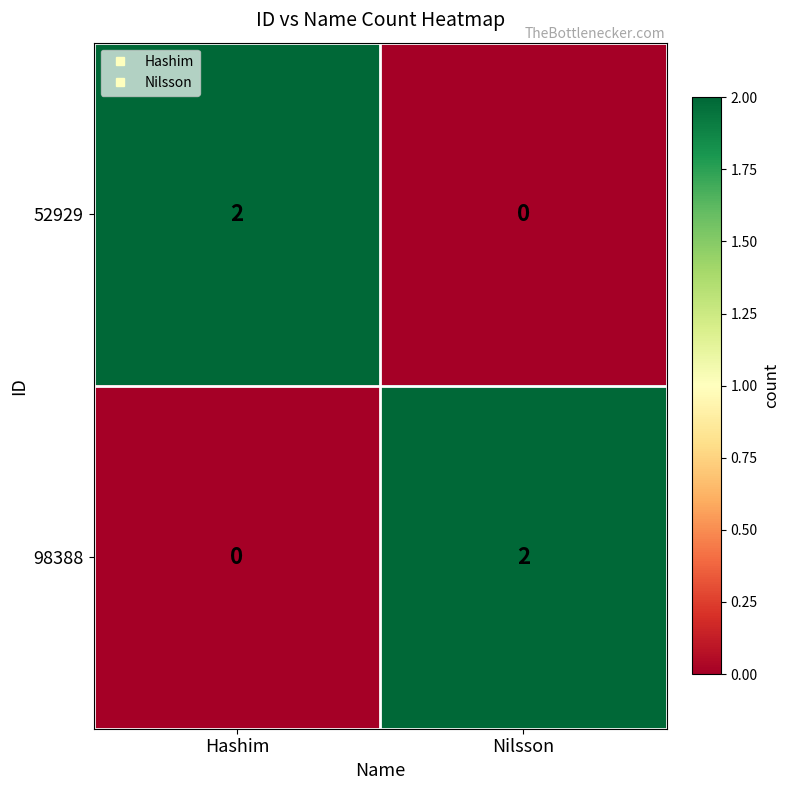

At which label does 52929 reach its minimum?

Nilsson